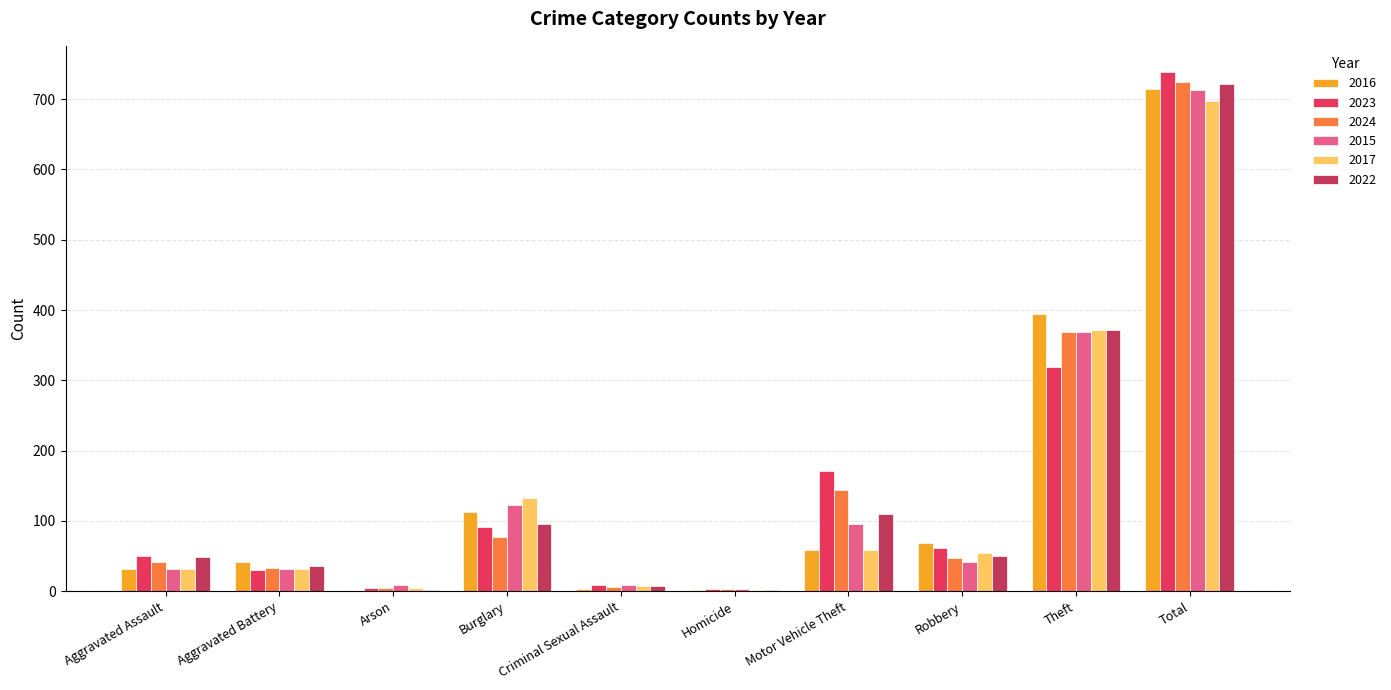

True or false: 2023 has a value of 80 at Aggravated Assault.

False